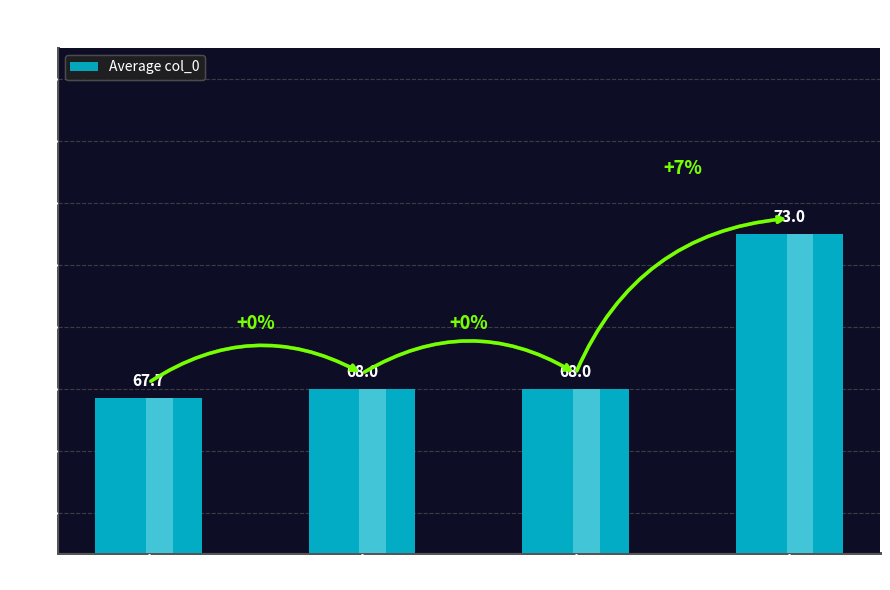

What is the ratio of the value at col_1 = 9 to the value at col_1 = 12?

0.9